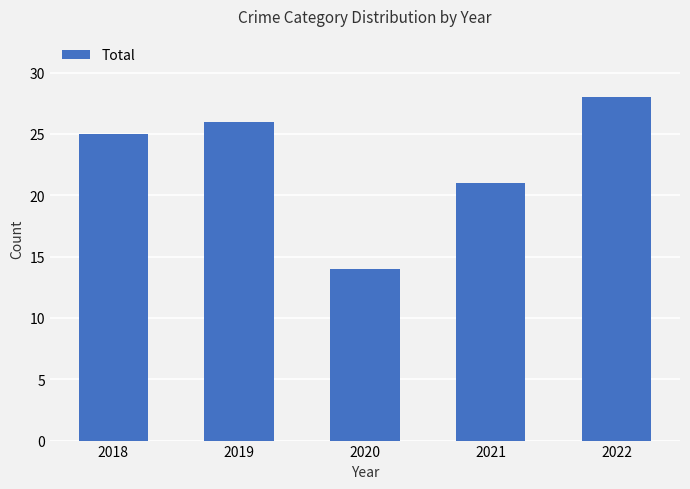

At which label is the value closest to 21?

2021